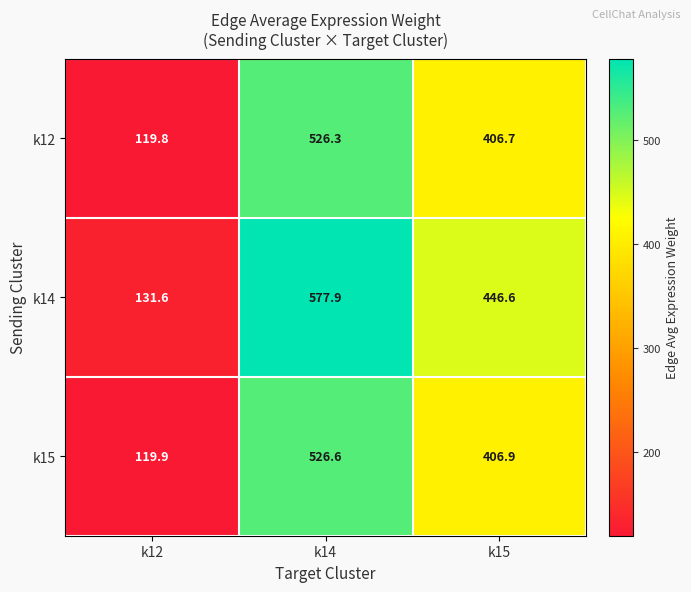

What is the difference between the maximum and minimum values in the k12 series?

406.5